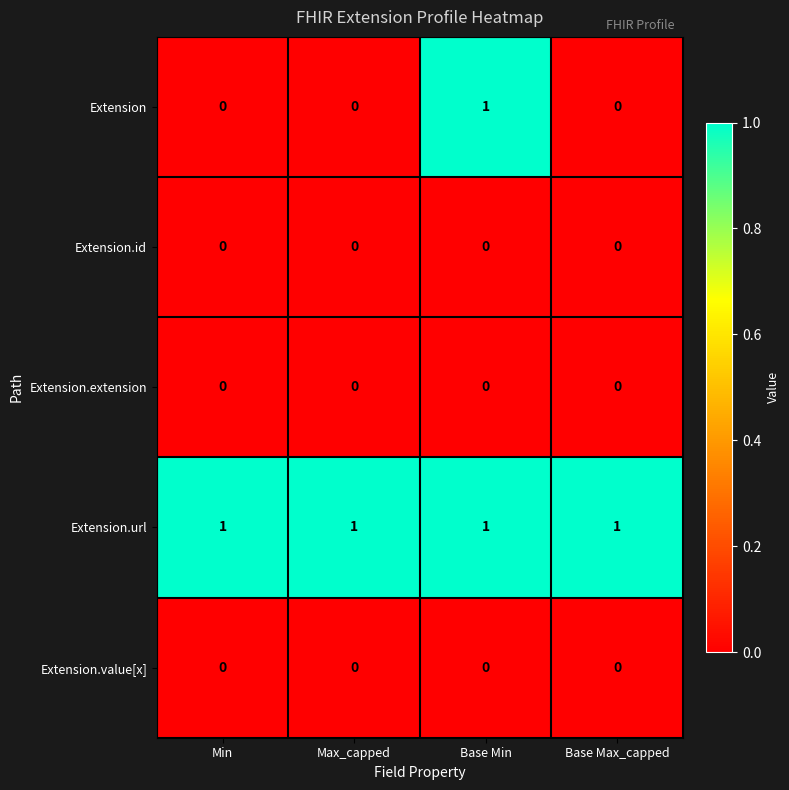

Which series has the largest total across all categories?

Extension.url